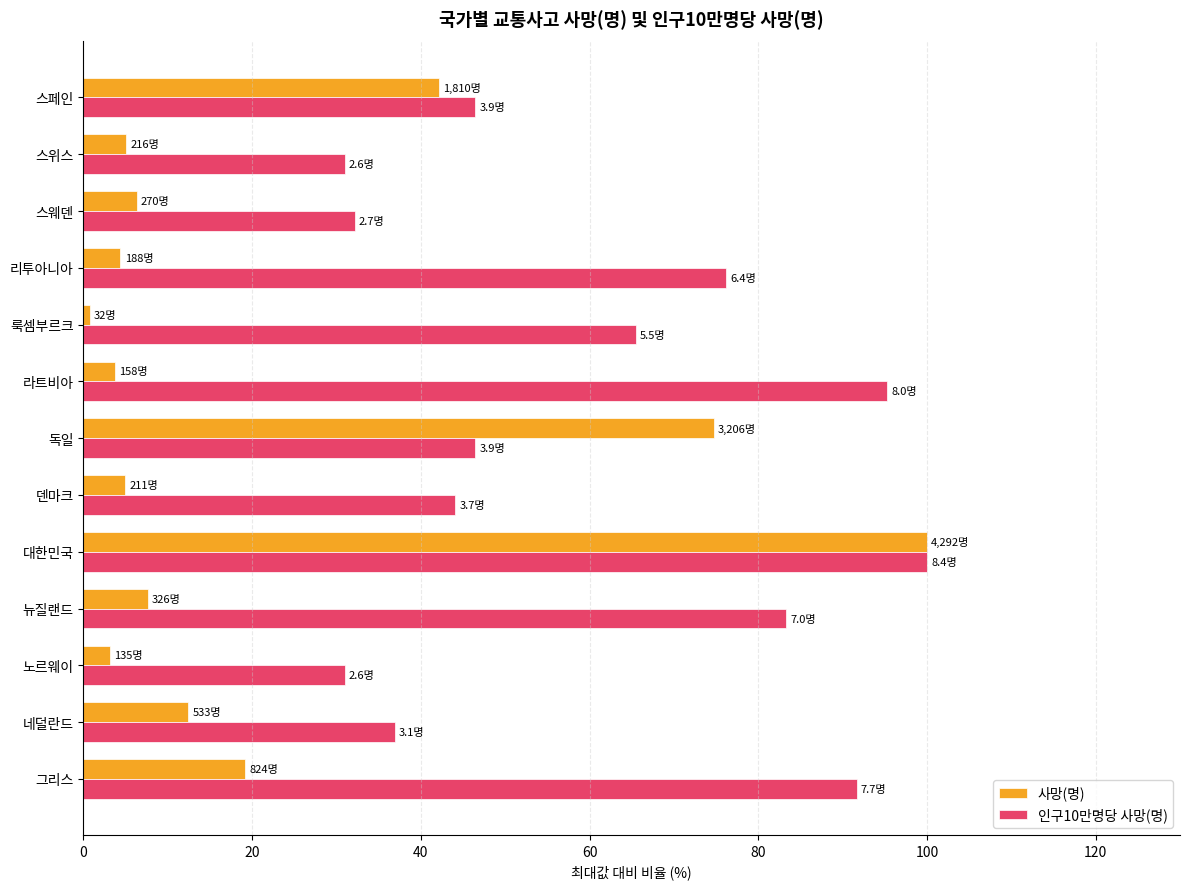

The 인구10만명당 사망(명) series shows 109.4 at 룩셈부르크. True or false?

False